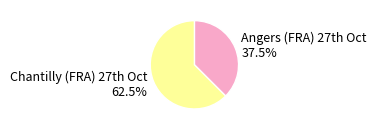

Which category has the biggest portion of the pie?

Chantilly (FRA) 27th Oct